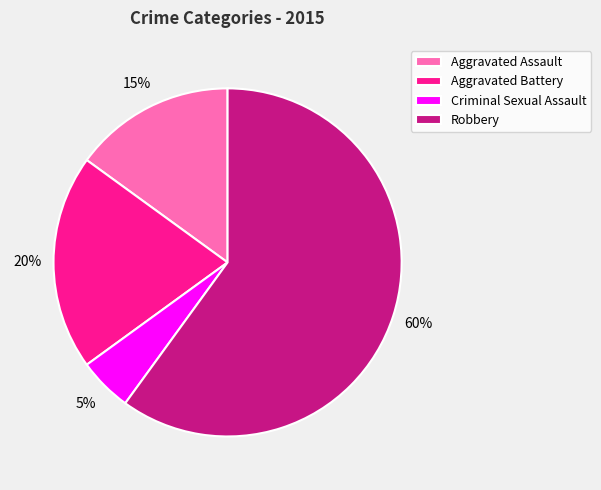

What is the largest slice in the pie chart?

Robbery